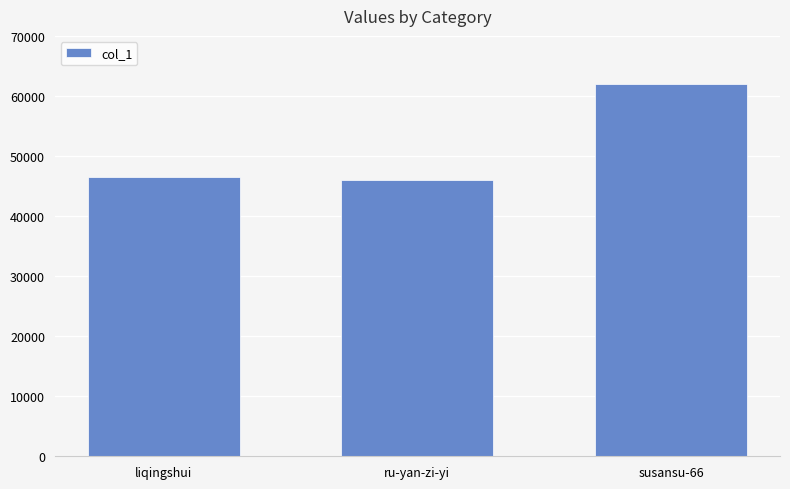

Between susansu-66 and liqingshui, which is larger?

susansu-66